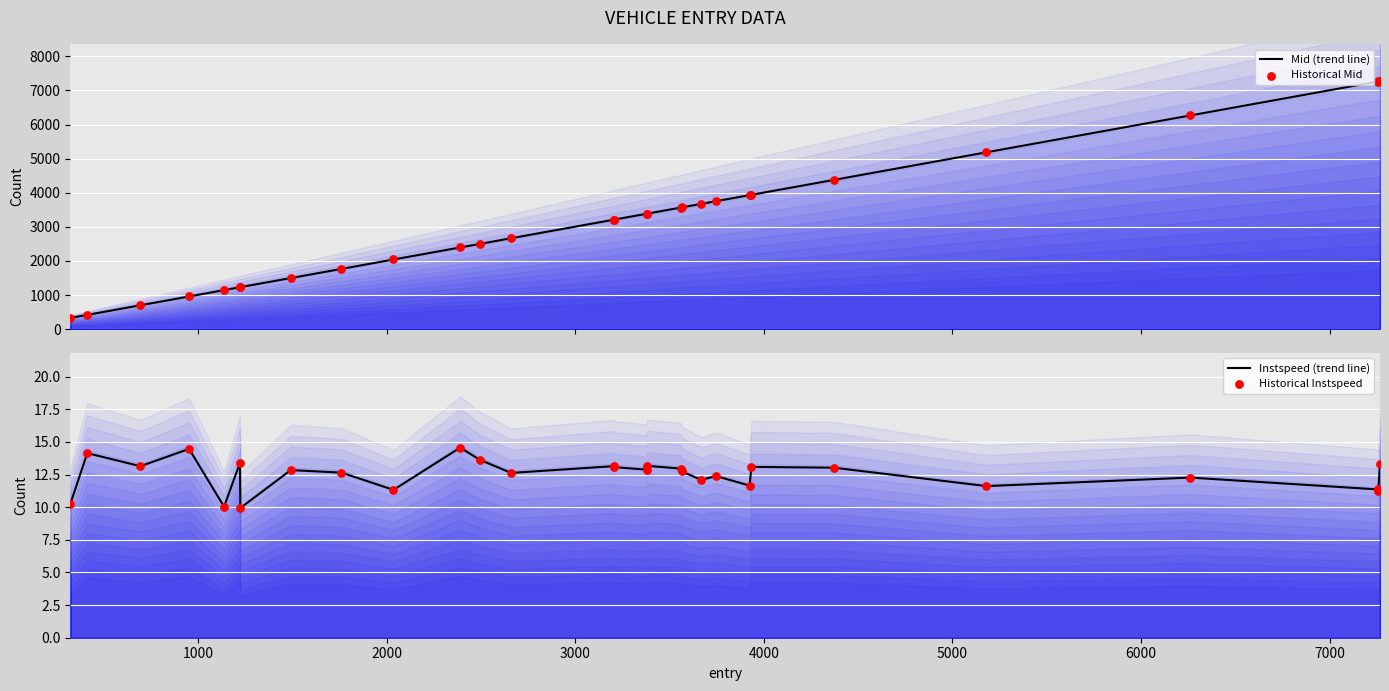

At how many categories does at least one series exceed 3866?

8